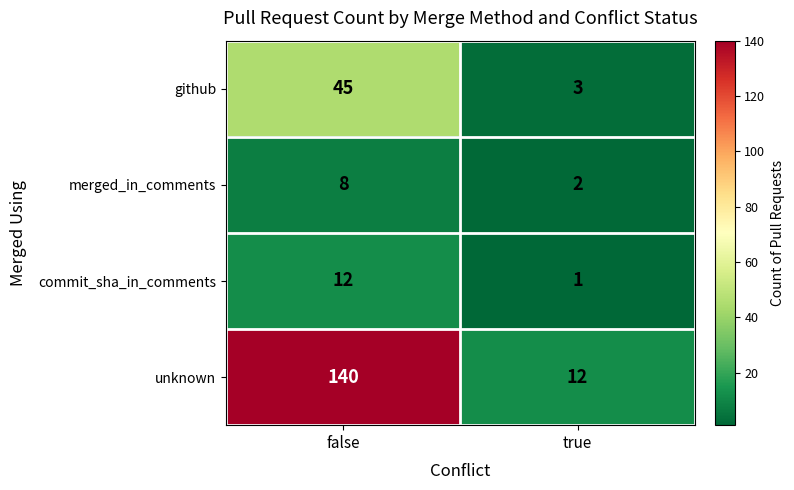

Reading left to right, list all the values displayed in this chart.

github: 45	3
merged_in_comments: 8	2
commit_sha_in_comments: 12	1
unknown: 140	12